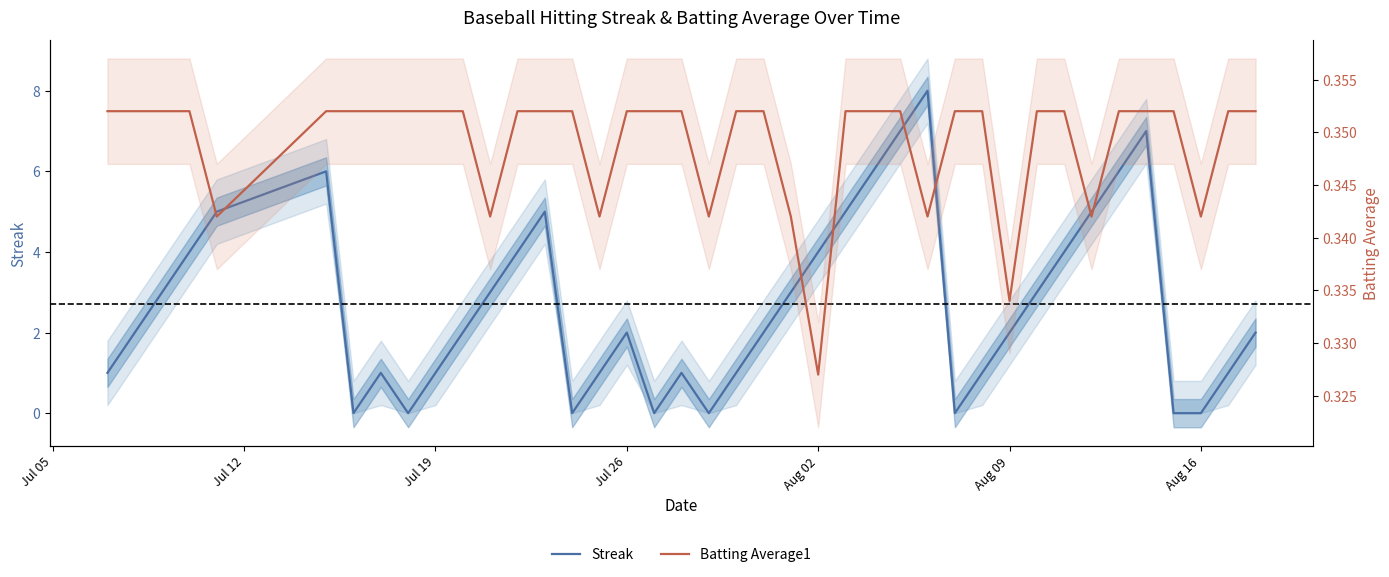

Rank the series by their maximum value, from lowest to highest.

Batting Average1, Streak